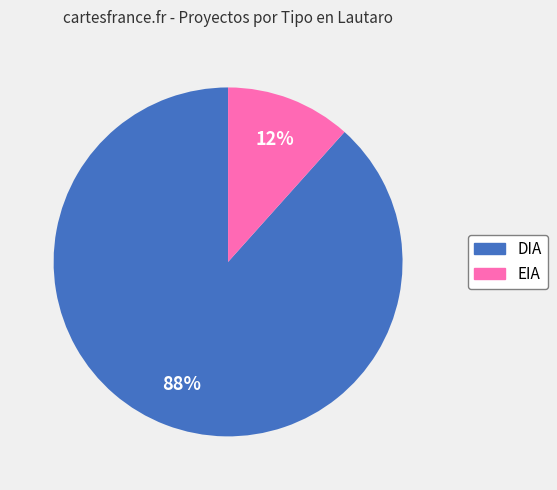

Which has a higher value, DIA or EIA?

DIA